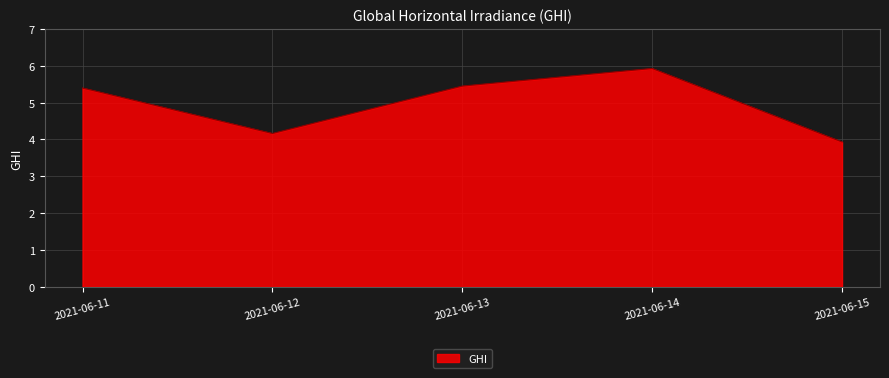

True or false: the data shows 5.9 at 2021-06-14.

True